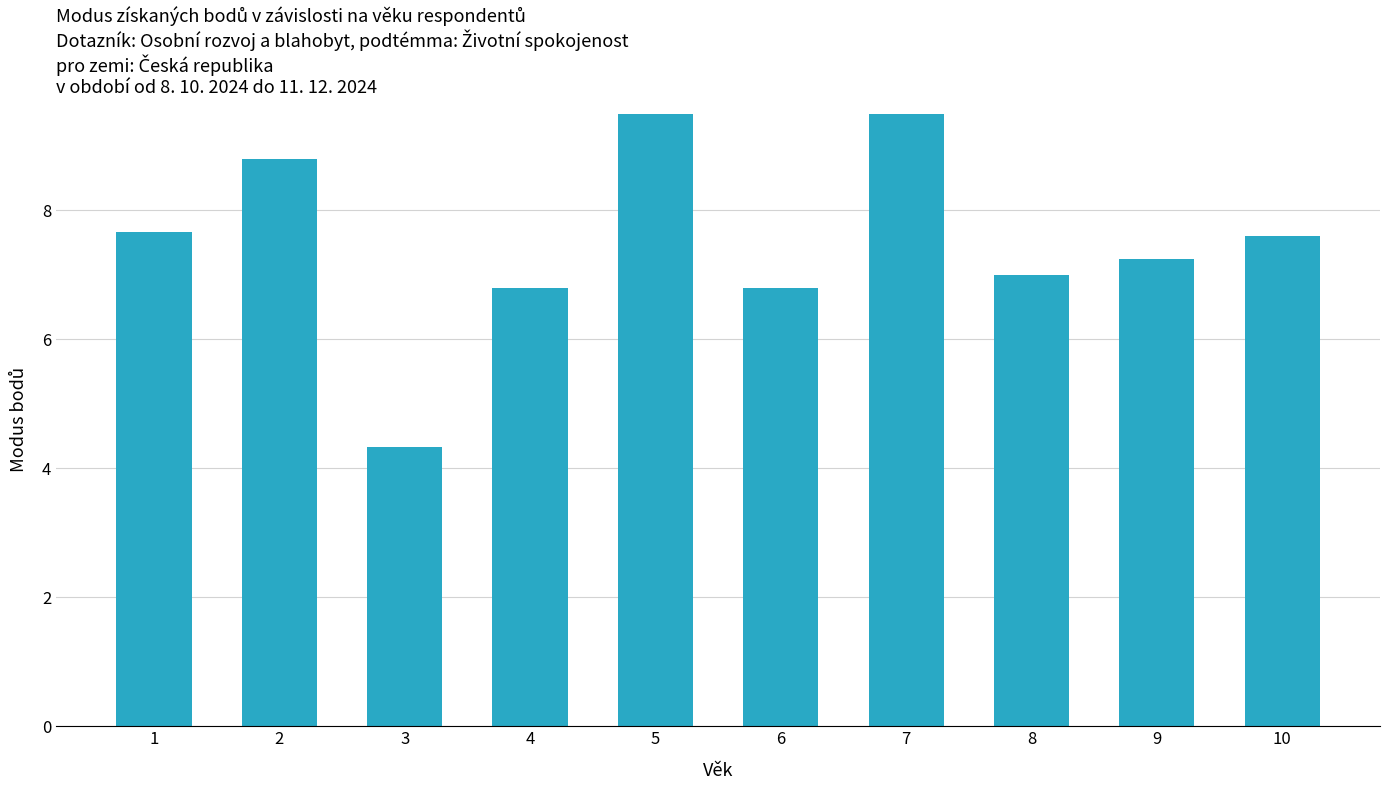

How many series are shown in this chart?

1